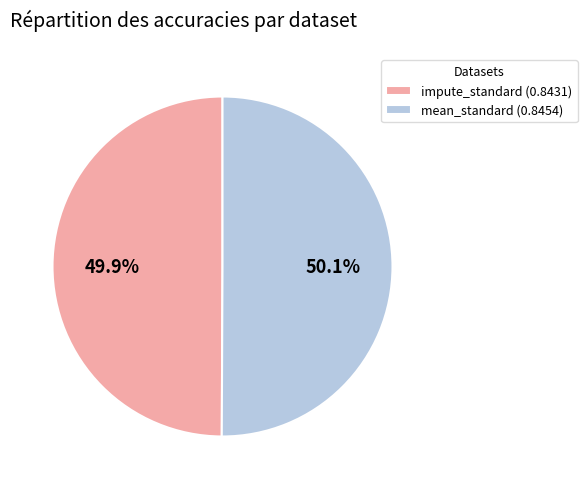

Do impute_standard and mean_standard together represent more than half of the pie?

Yes